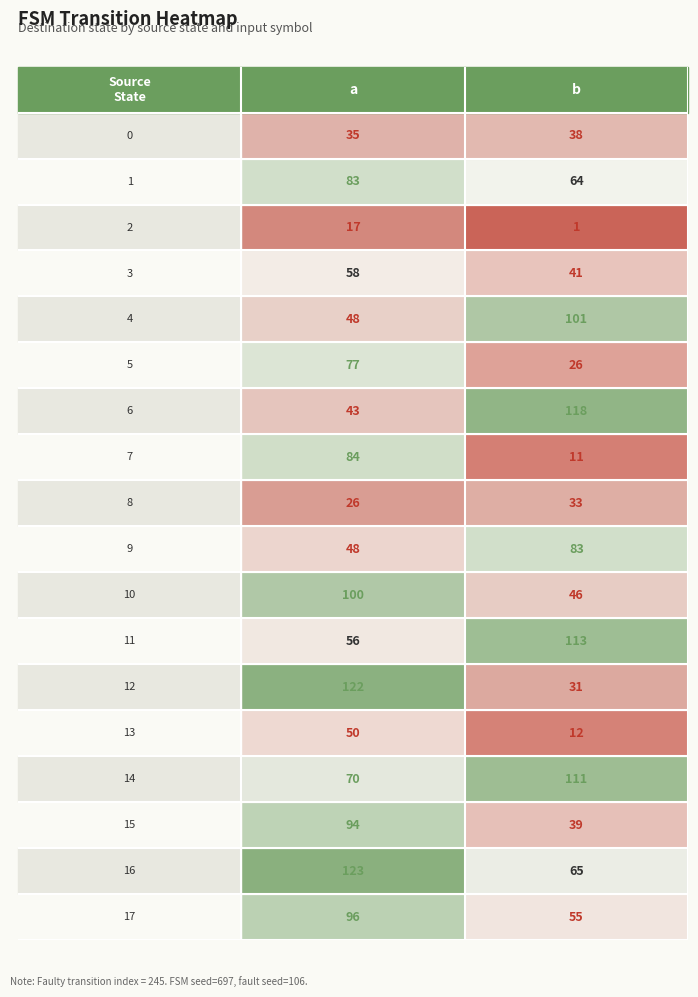

Count the number of categories in the chart.

2